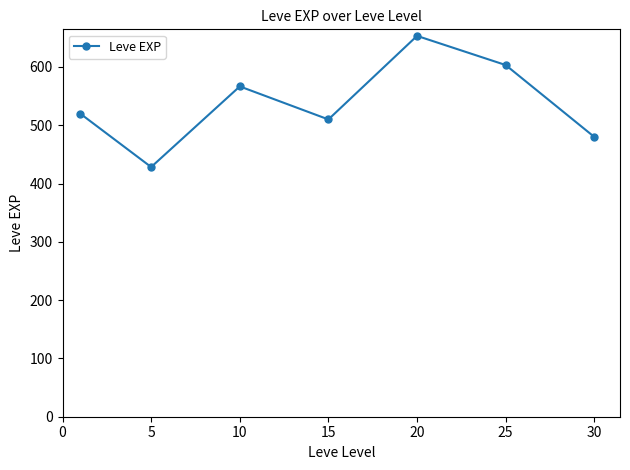

What is the average value?

537.4